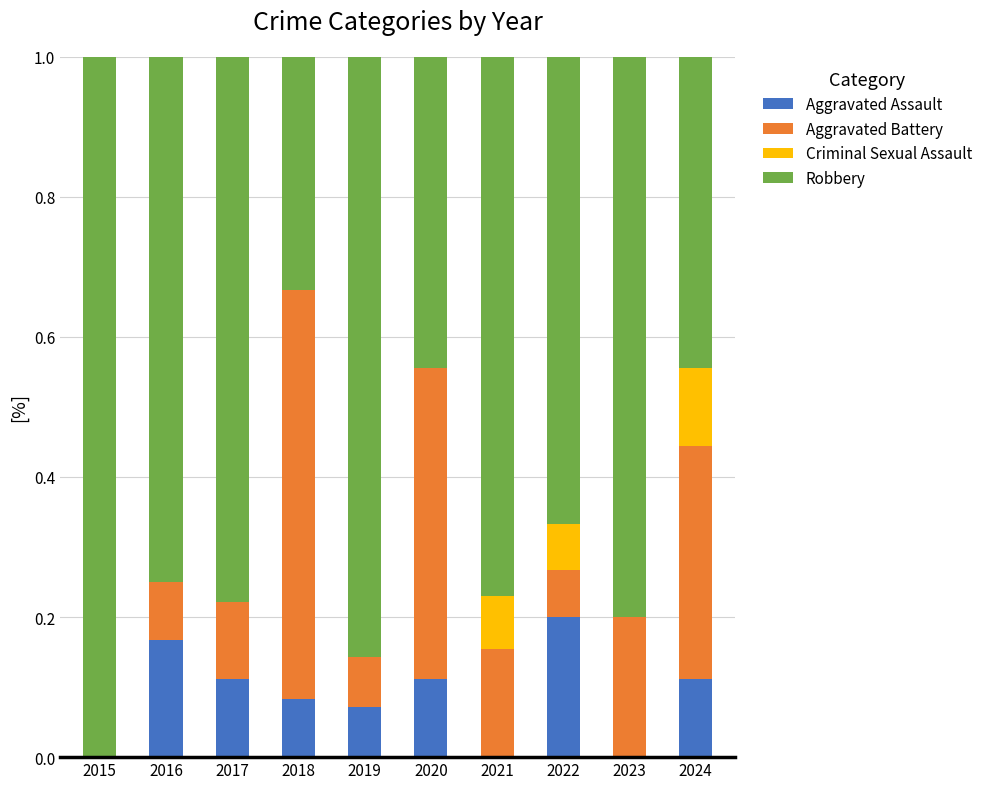

What is the total value across all series at 2017?

1.0